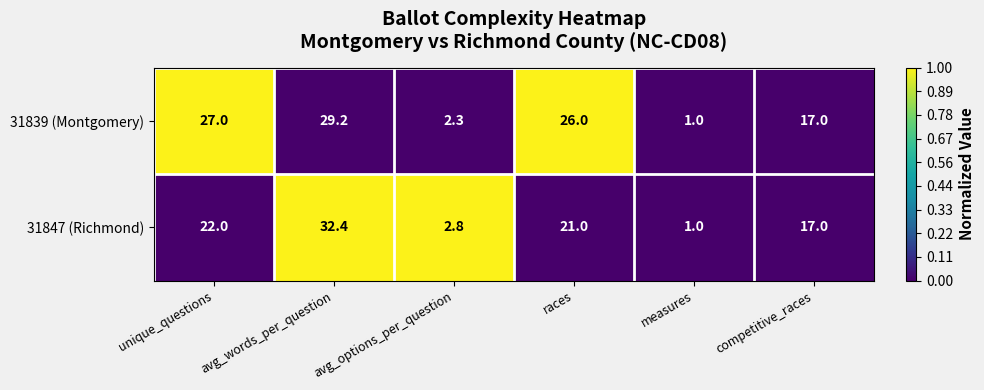

The value of 31839 (Montgomery) at competitive_races is 7.4. True or false?

False